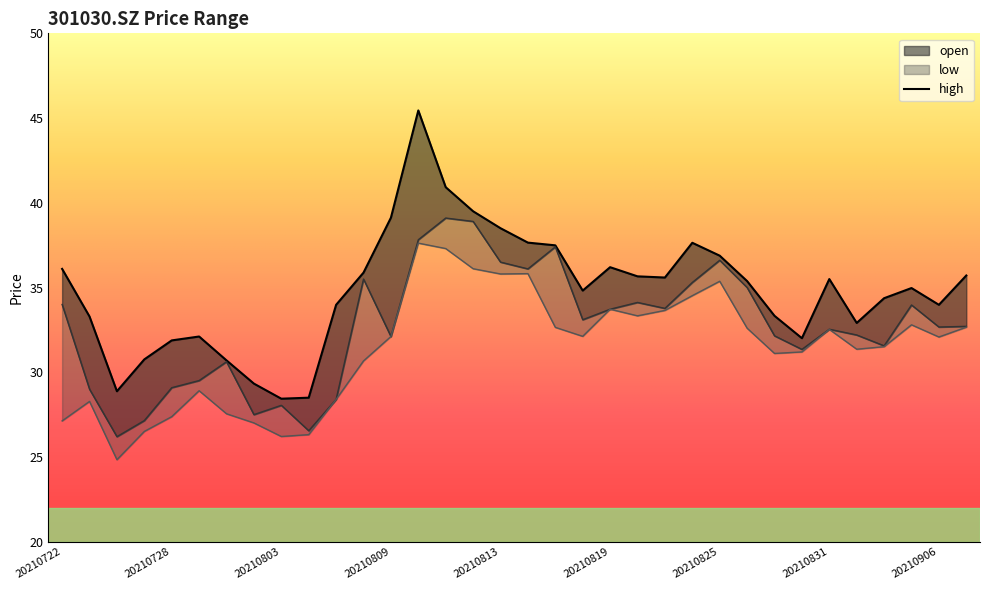

What is the value of the low point at the 26th from the left?

32.6